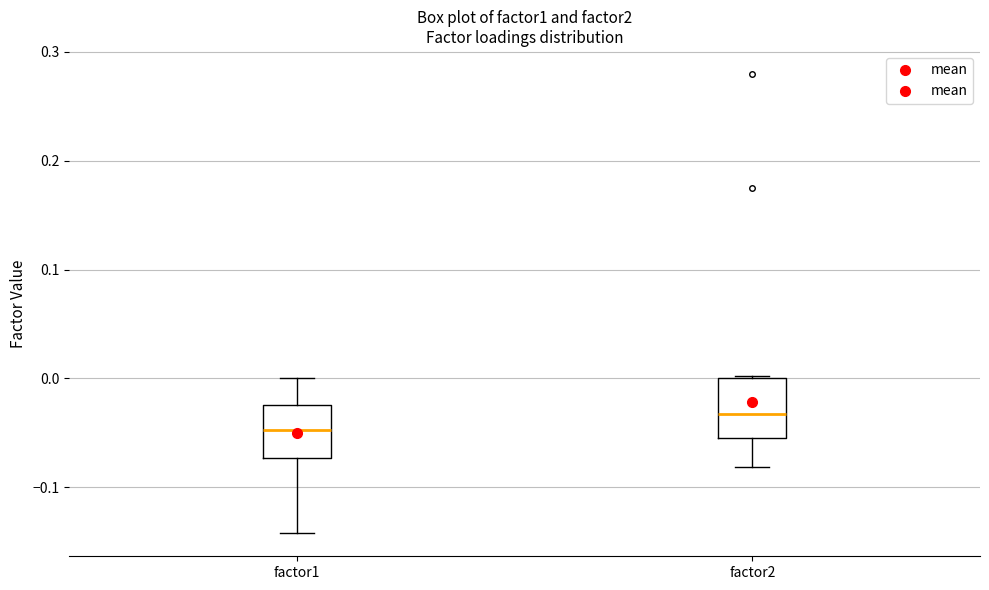

Reading left to right, transcribe this box plot: for each box, give where its median line is, the range the box spans, and where its two whiskers end, as read against the y-axis. The values are not printed on the chart, so give them approximately, as read against the axis.

factor1: median -0.05, box -0.07 to -0.02, whiskers -0.14 to 0.00
factor2: median -0.03, box -0.05 to 0.00, whiskers -0.08 to 0.00